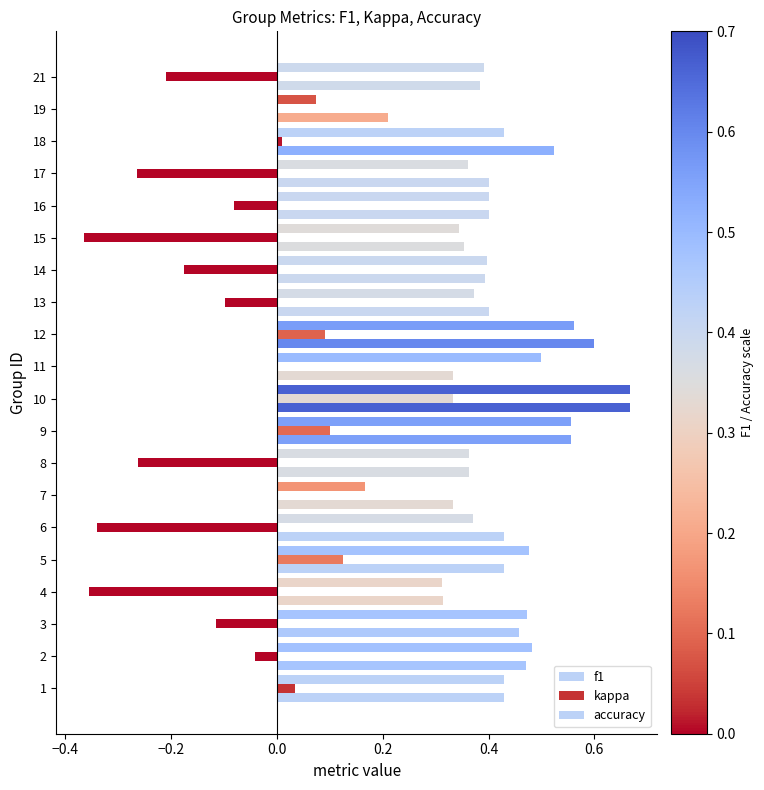

What is the minimum value shown in the chart?

-0.4